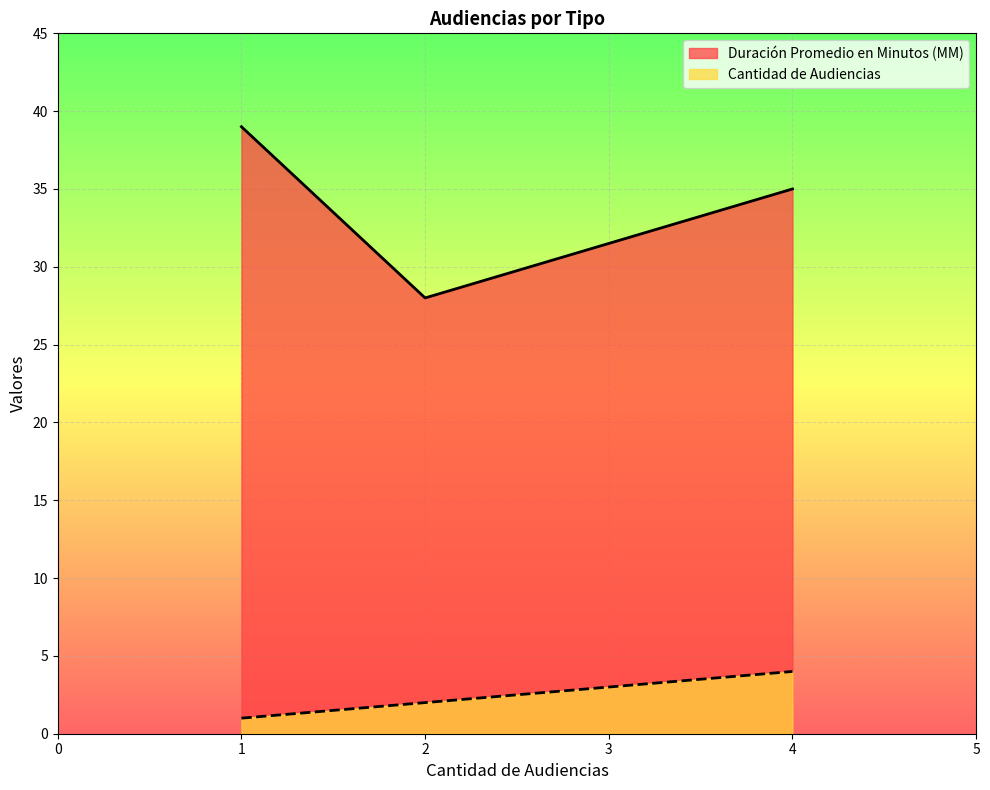

What are all the series names shown in the legend?

Duración Promedio en Minutos (MM), Cantidad de Audiencias